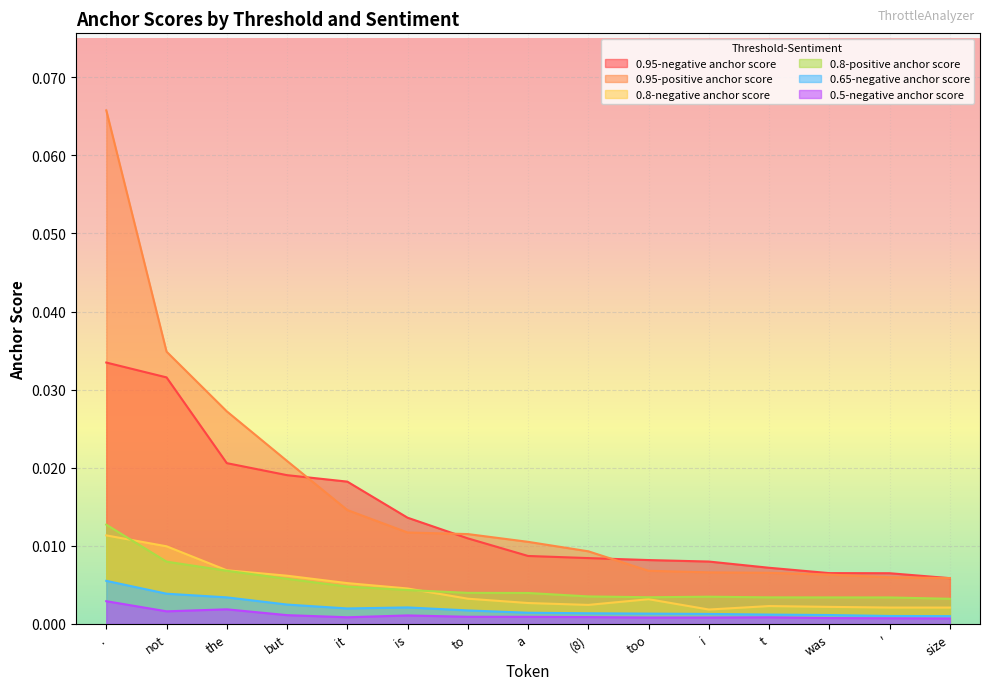

The 0.65-negative anchor score series shows 0.0 at to. True or false?

True